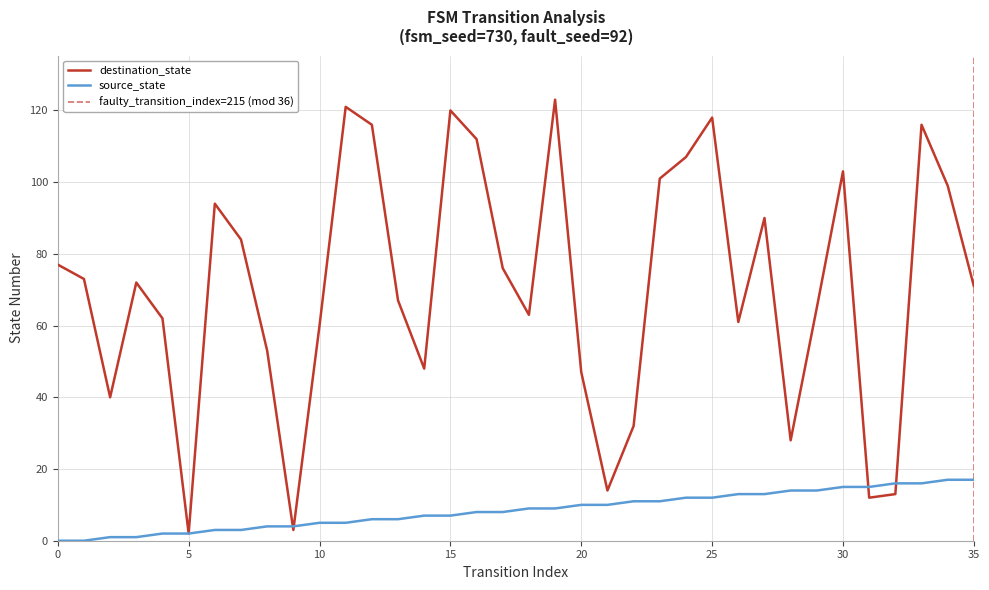

Which series ends up on top after the final intersection of source_state and destination_state?

destination_state